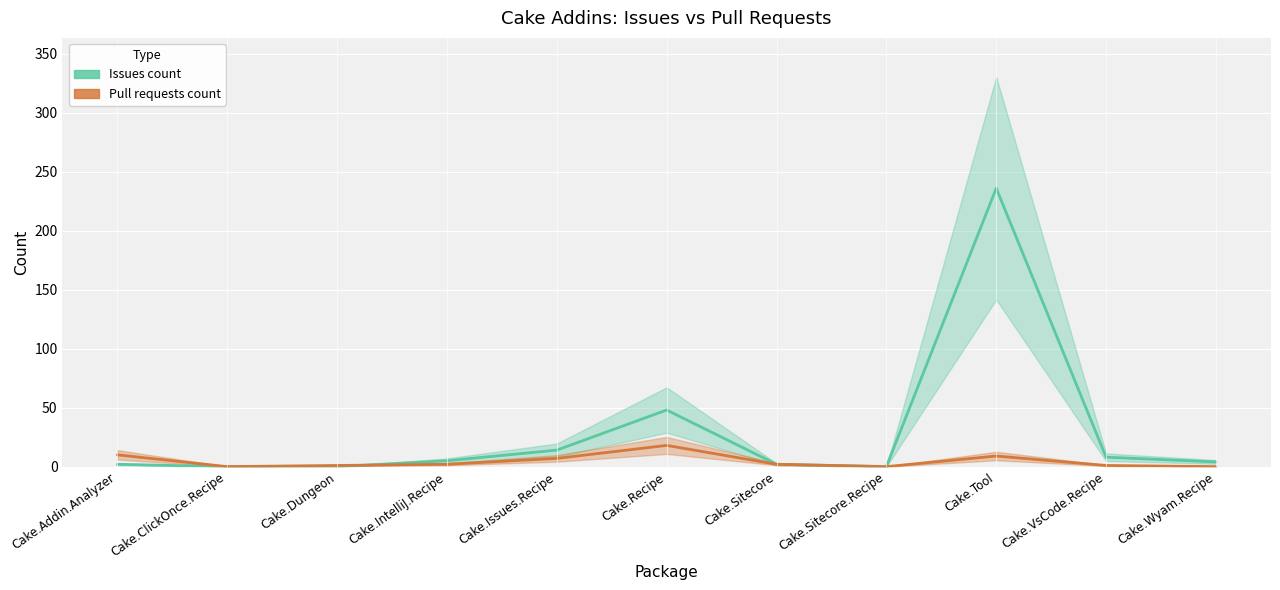

What are all the series names shown in the legend?

Issues count, Pull requests count